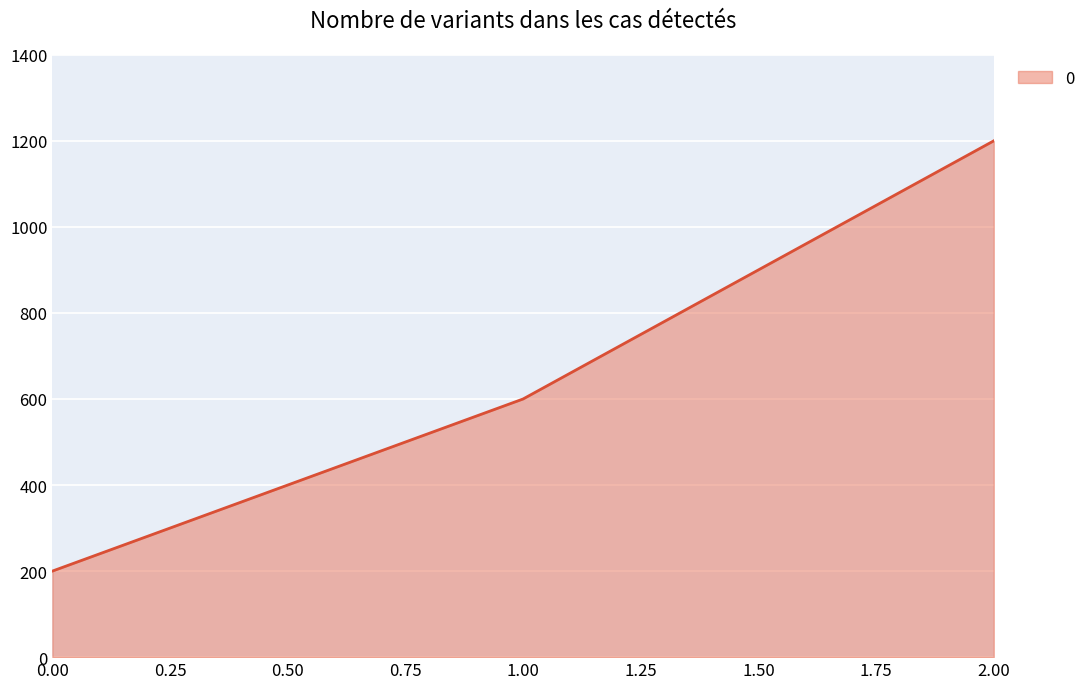

What is the difference between the values at 1.00 and 0.00?

400